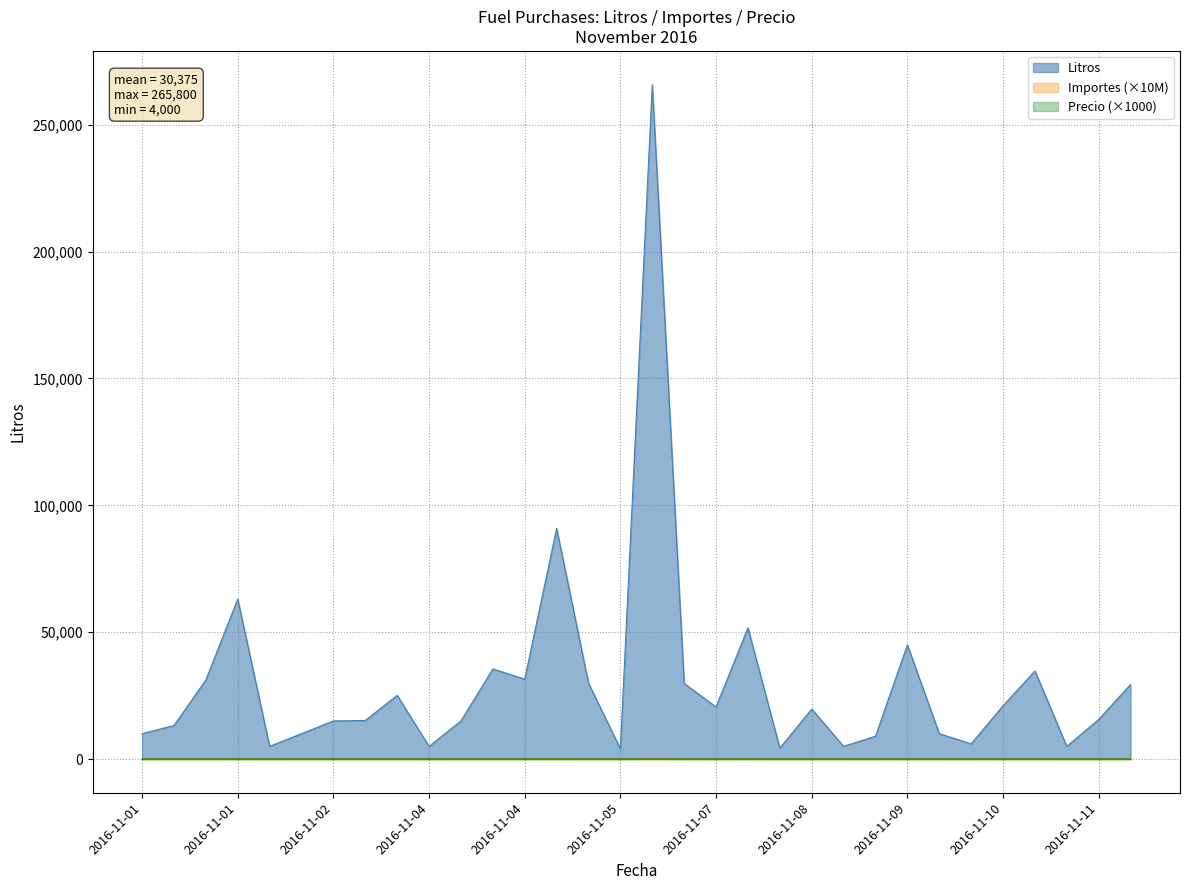

True or false: Precio and Litros cross at least once.

False